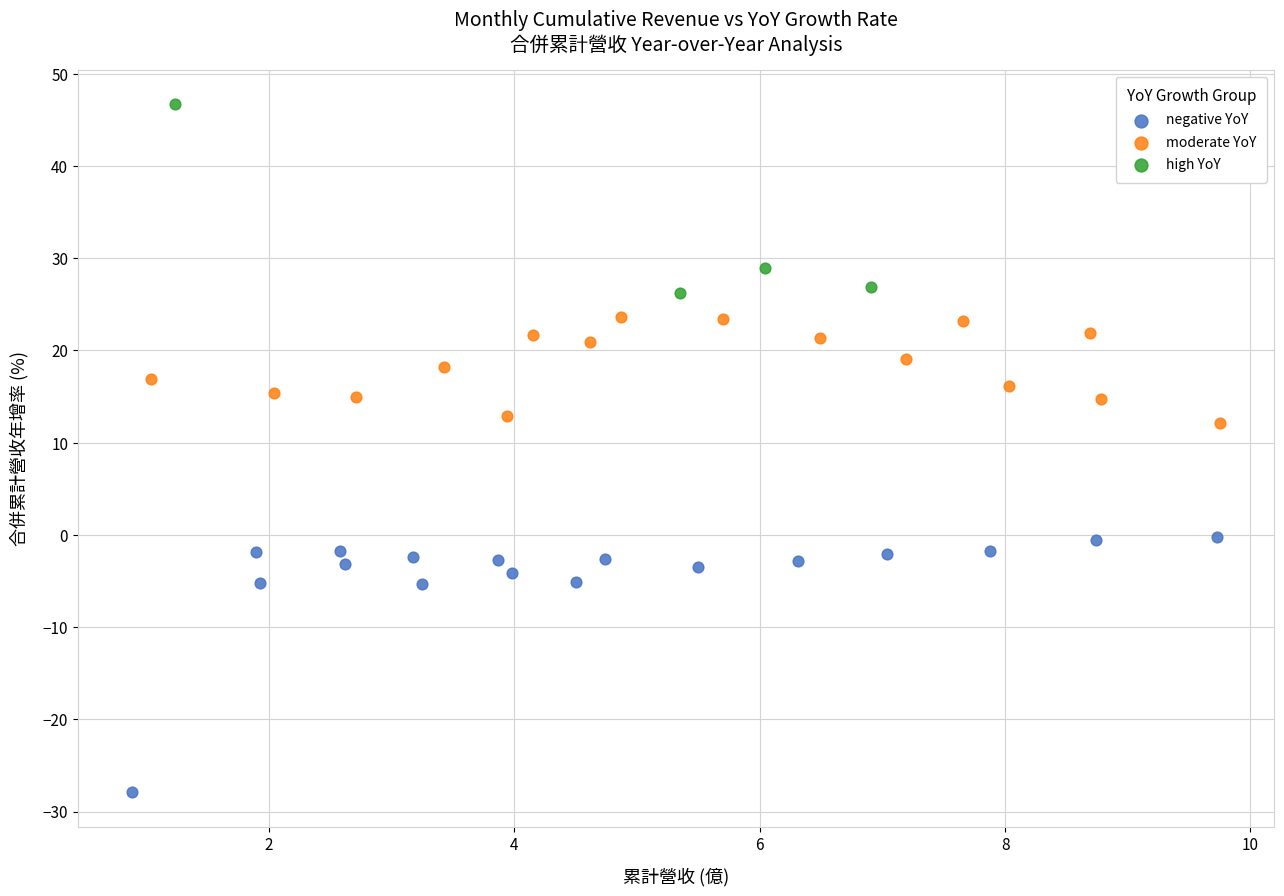

Which series has the largest Y range (max minus min)?

negative YoY